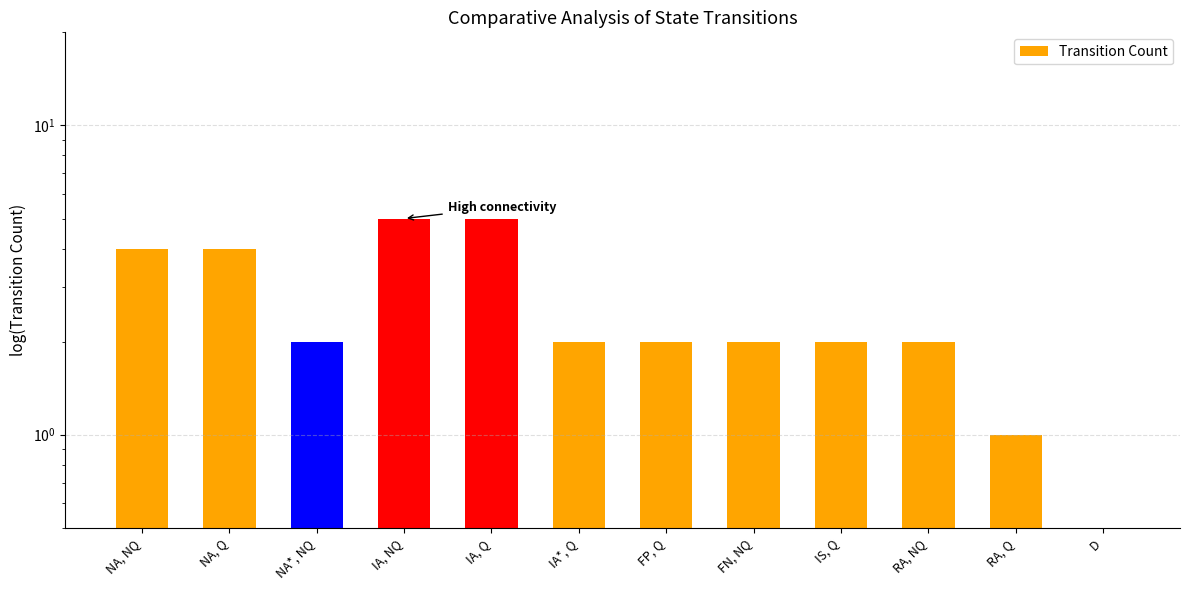

Reading left to right, extract all data points from this chart.

4	4	2	5	5	2	2	2	2	2	1	0